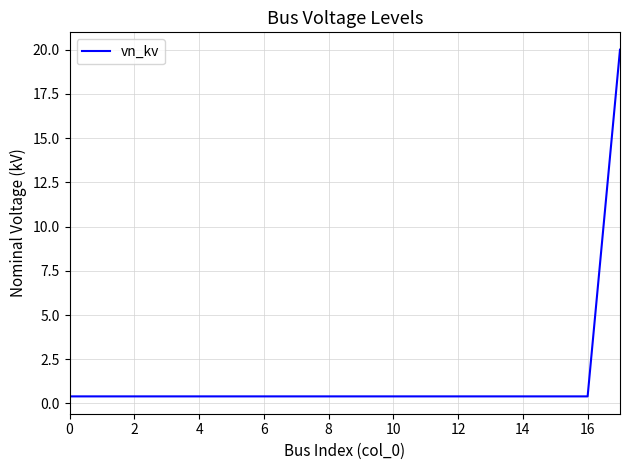

Does the chart have visible grid lines?

Yes